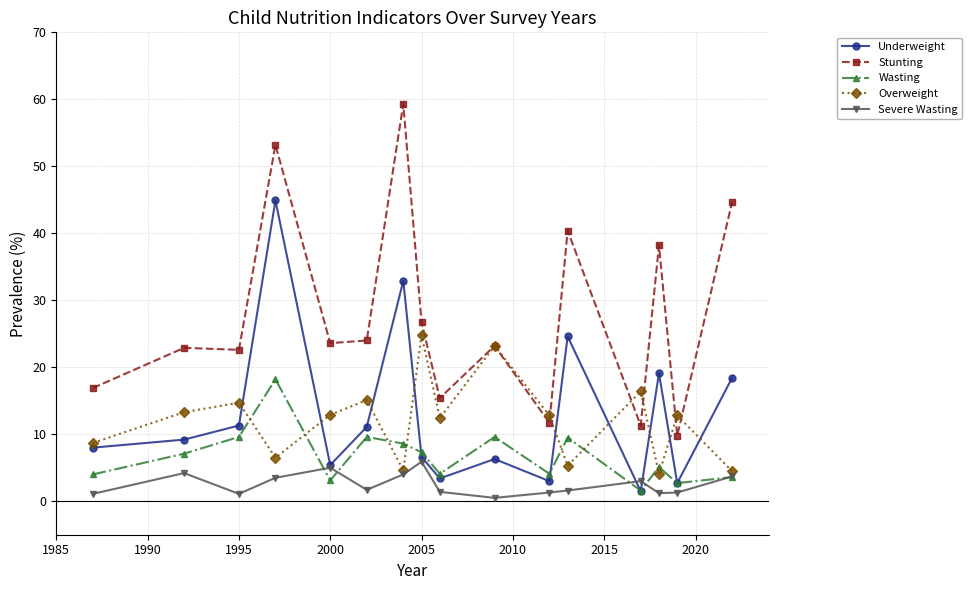

What is the value of the Stunting point at the 16th from the left?

44.6